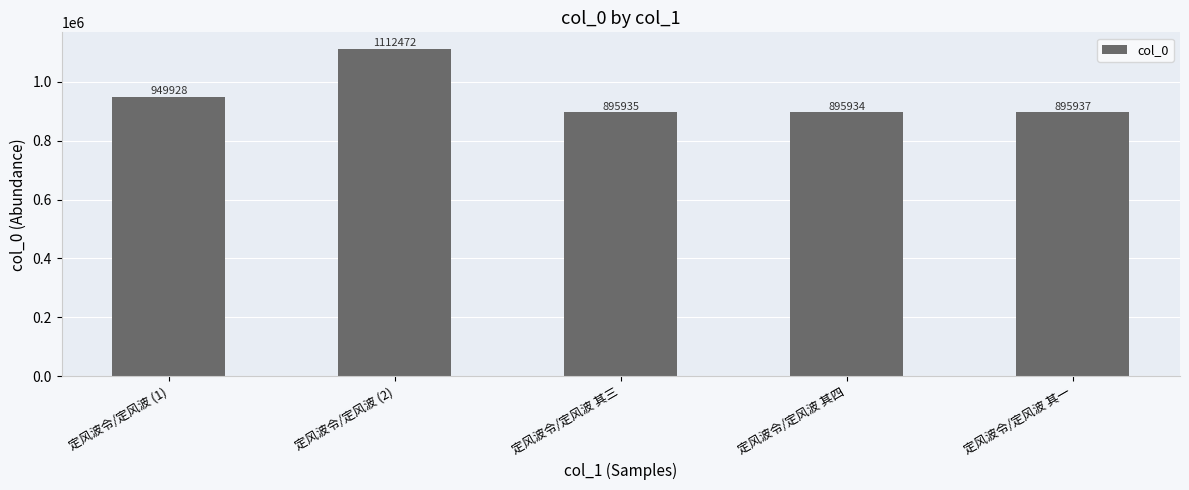

What position from the right is 定风波令/定风波 其三?

3